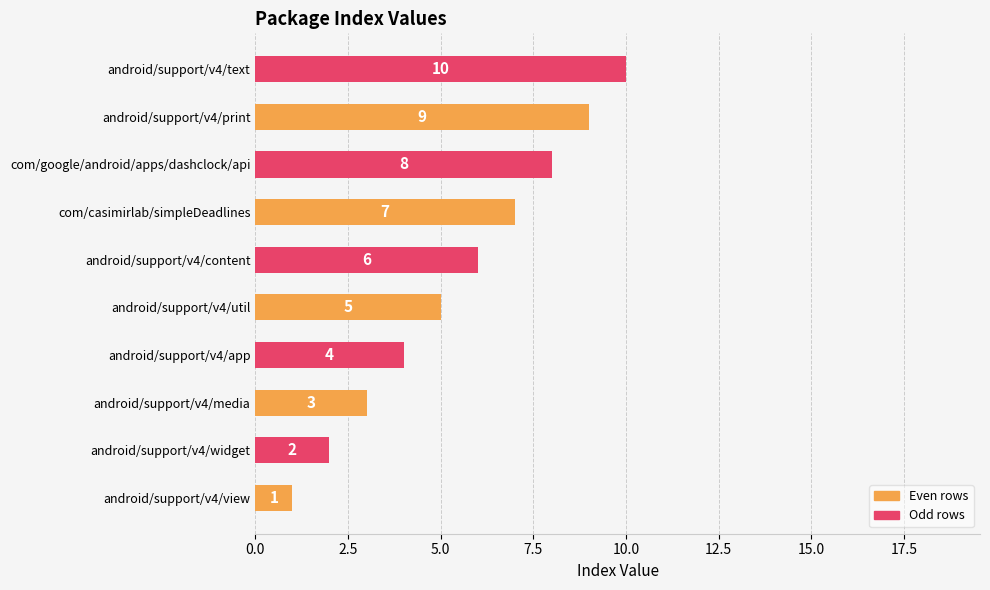

Is it true that the value at android/support/v4/widget is 2?

True